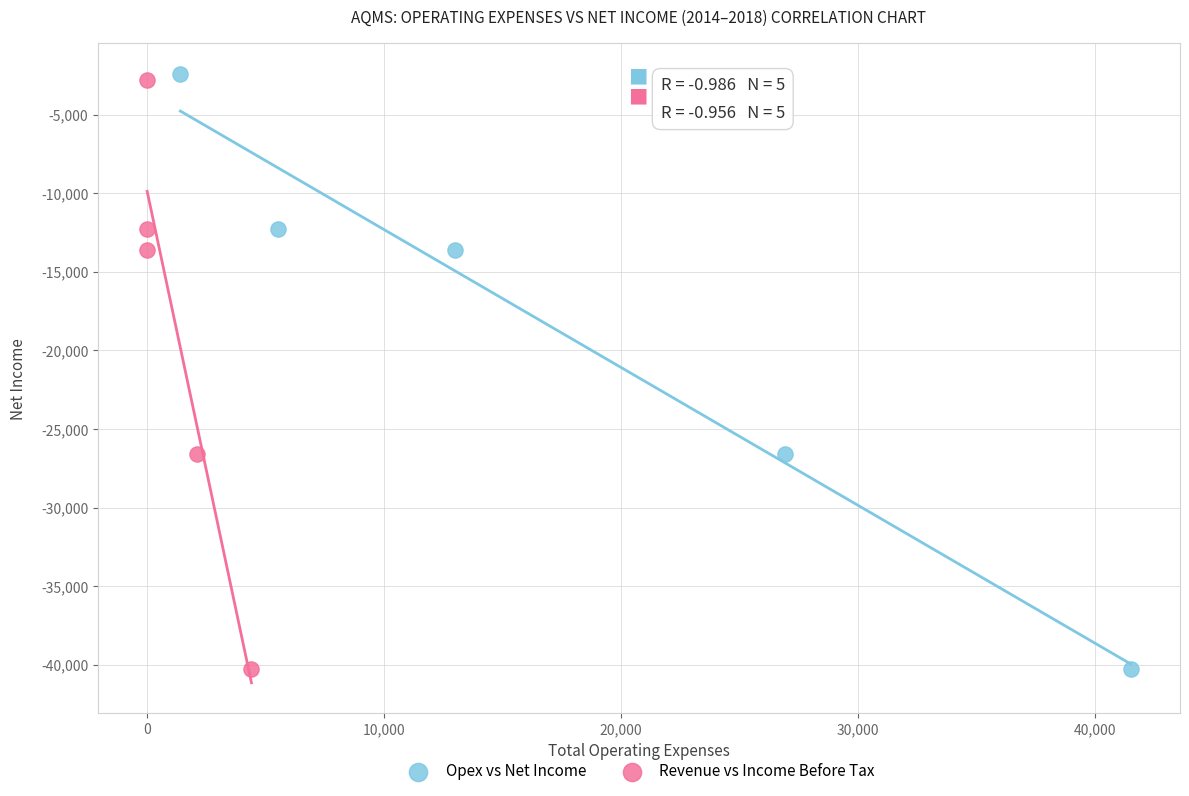

Which series has the largest Y range (max minus min)?

Opex vs Net Income